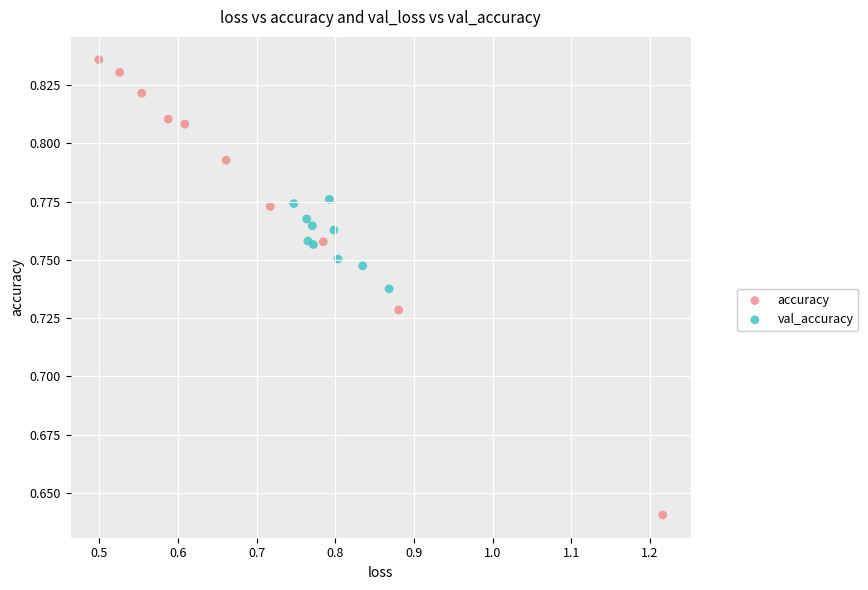

Which series has the widest spread of Y values?

accuracy